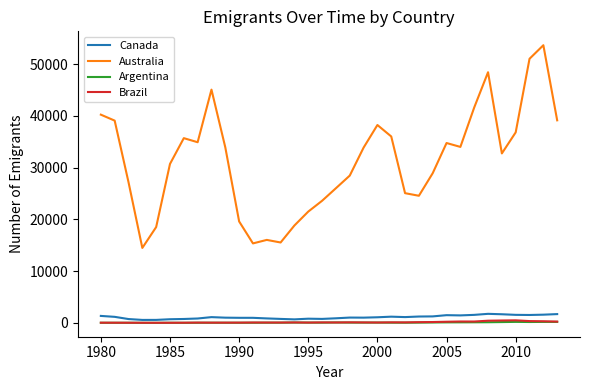

Which series has the widest spread of values?

Australia